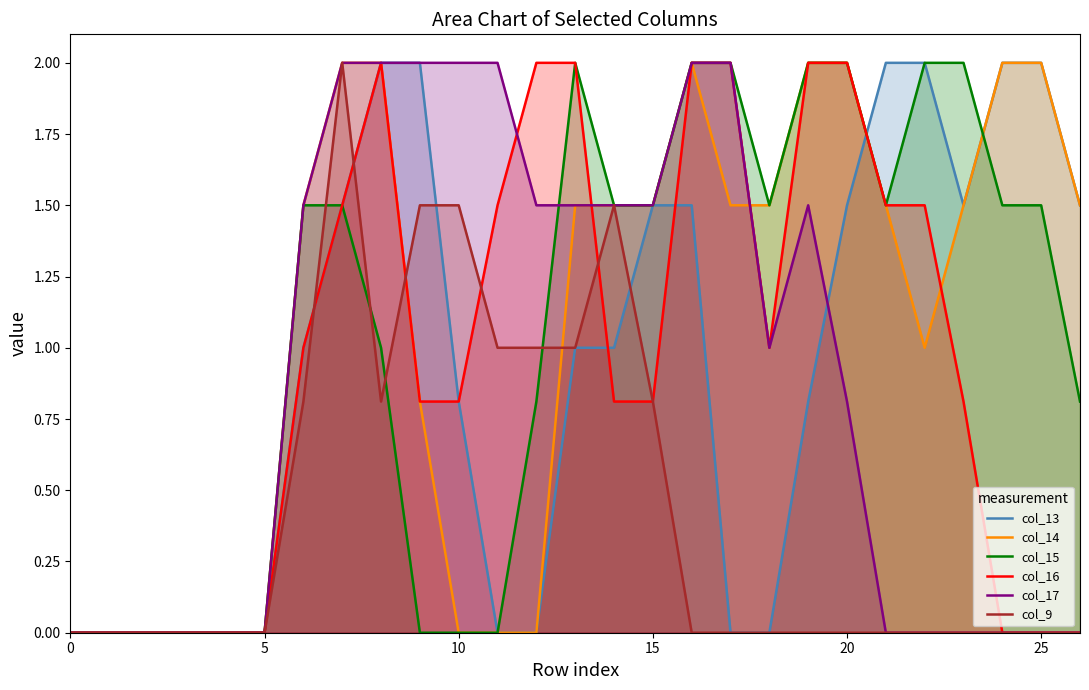

What is the difference between the highest and lowest values at 17?

2.0